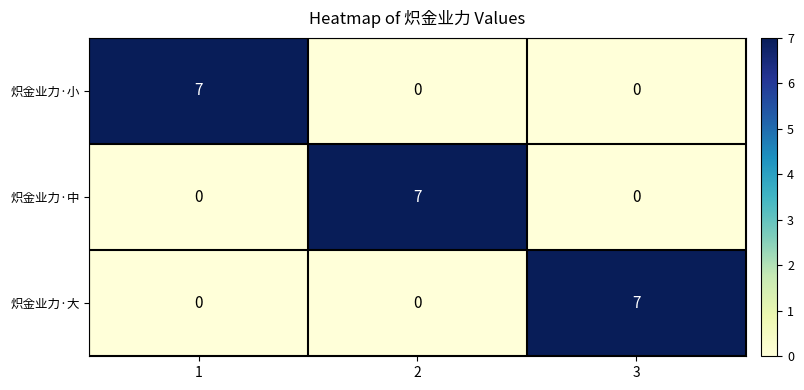

What is the difference between the maximum and minimum values in the 炽金业力·中 series?

7